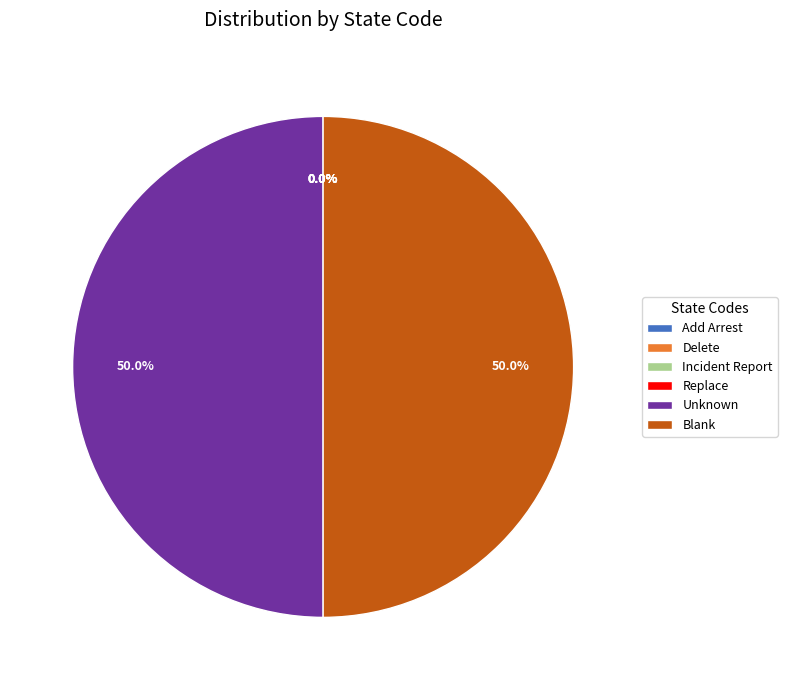

Do Blank and Unknown together represent more than half of the pie?

Yes